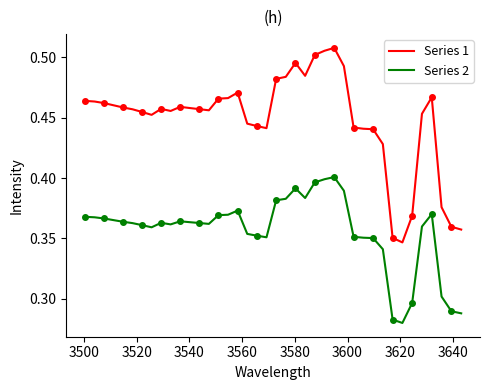

True or false: Series 2 and Series 1 intersect in this chart.

False